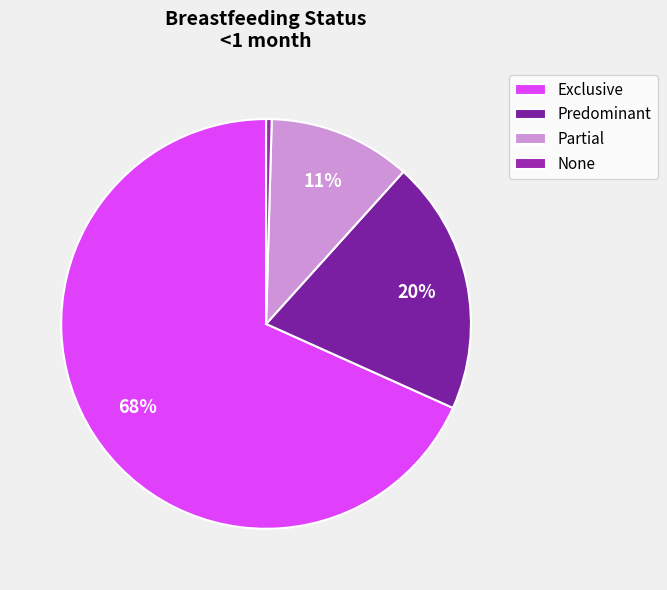

Is there a majority slice in this chart?

Yes